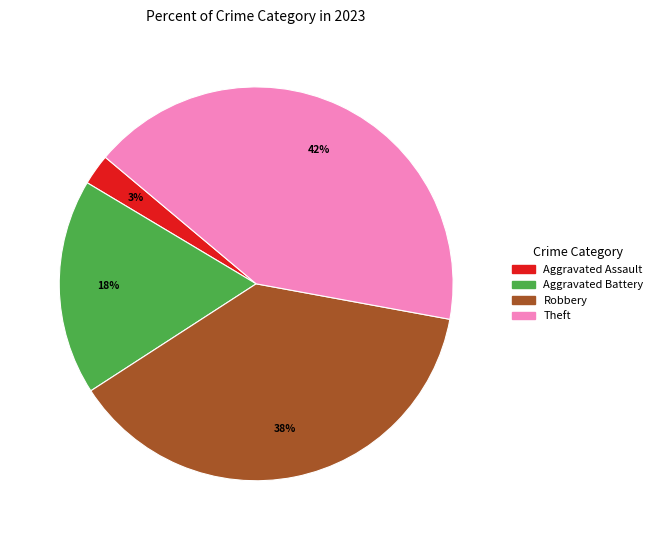

Does any single category account for the majority?

No